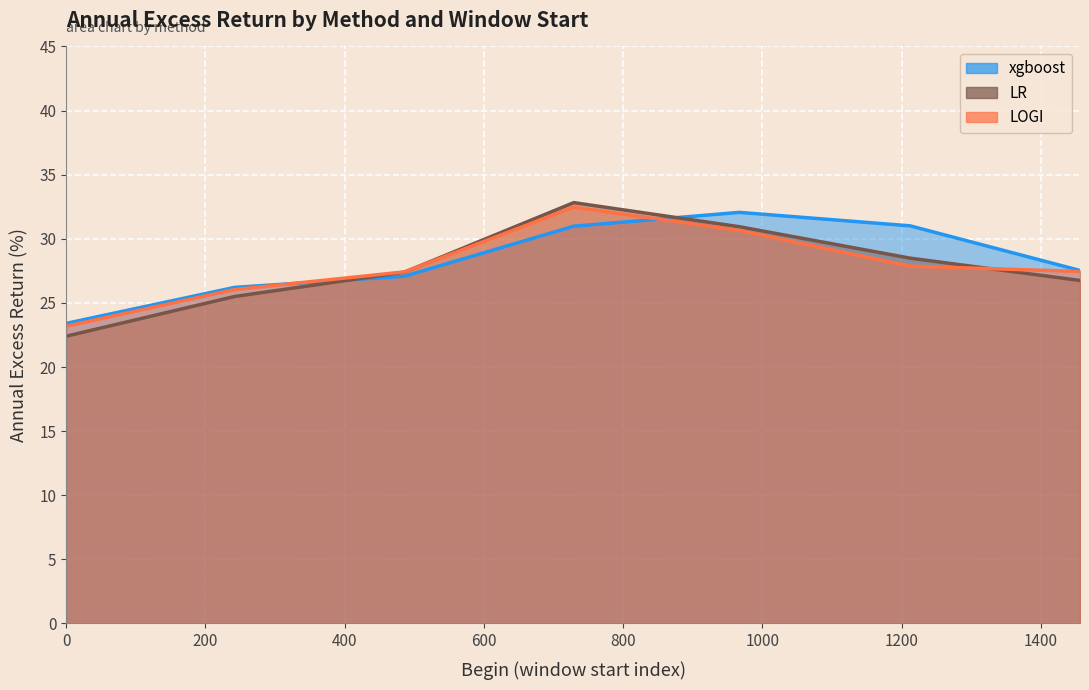

Read the xgboost value at 967.

32.1